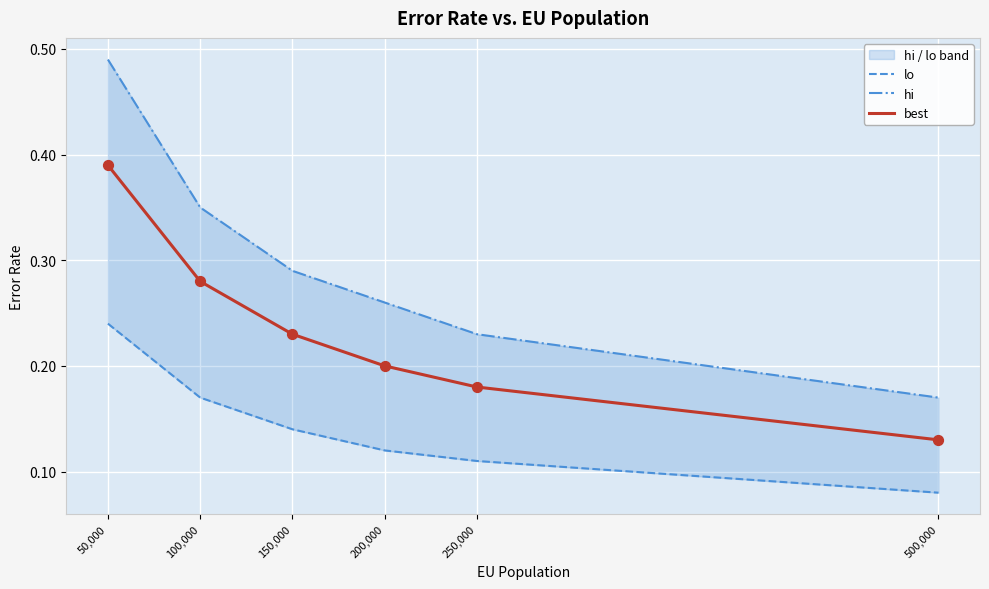

Which series has the widest spread of Y values?

hi